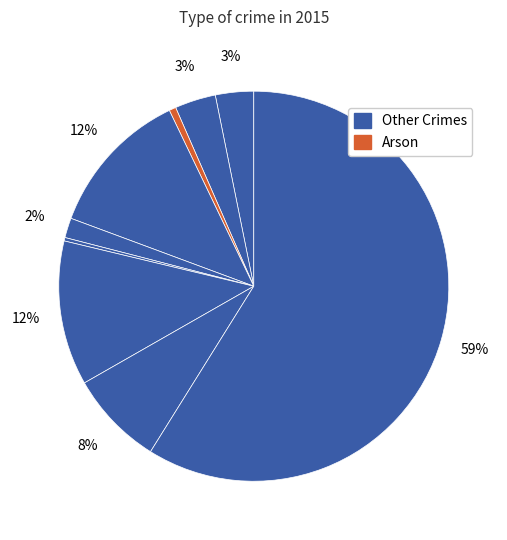

Does any single category account for the majority?

Yes